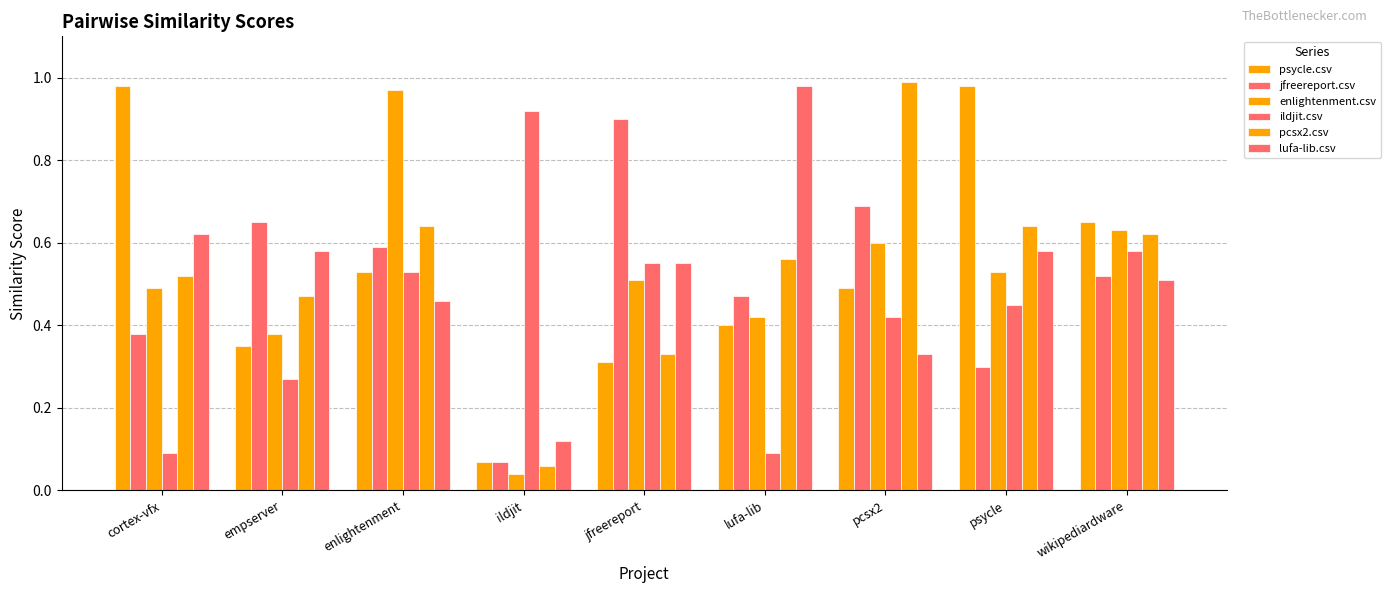

Count the number of data series in this chart.

6